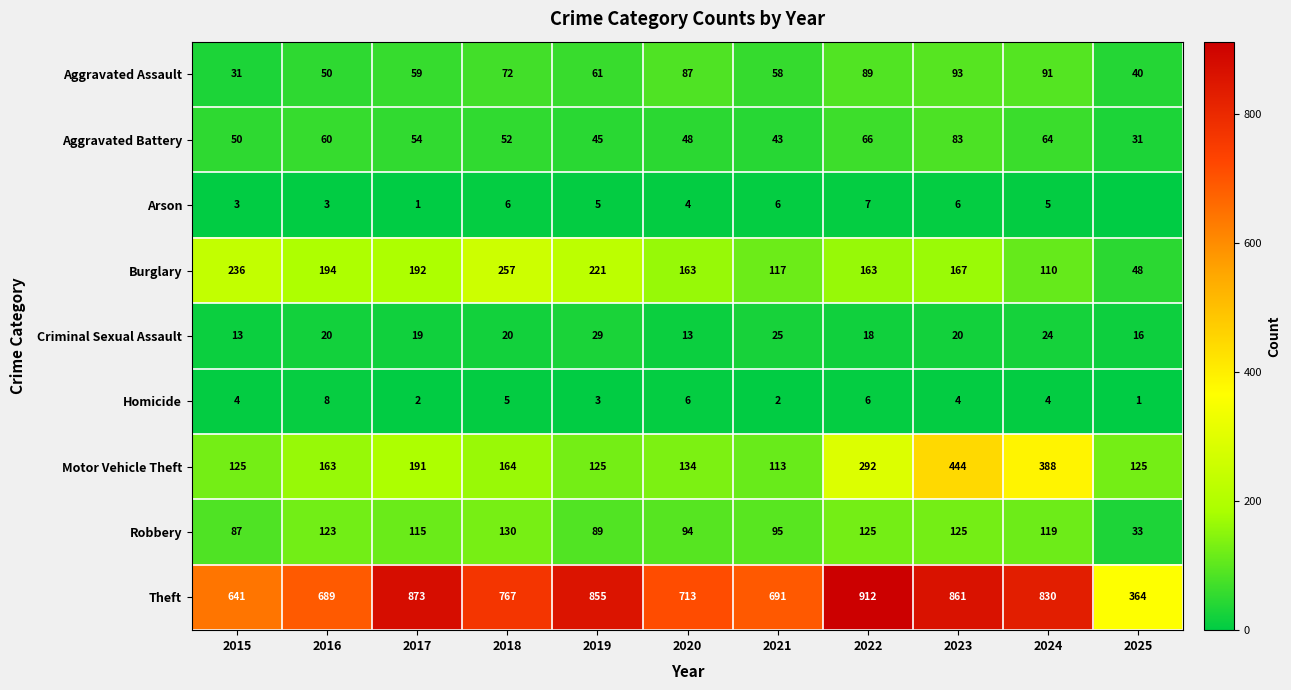

What is the approximate value of Burglary at 2021, to the nearest 5?

115